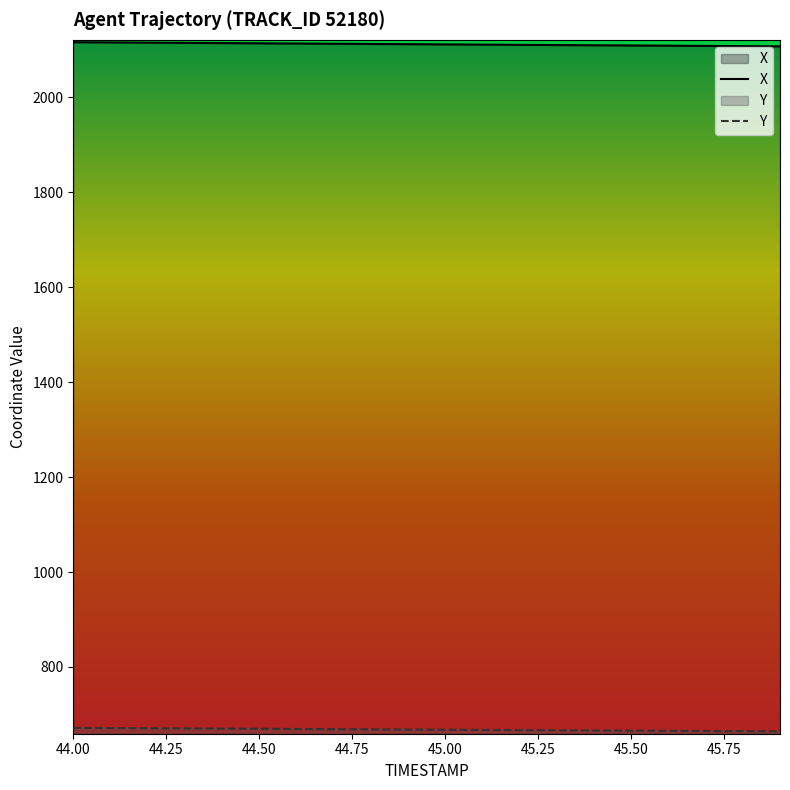

What is the smallest value displayed?

664.4